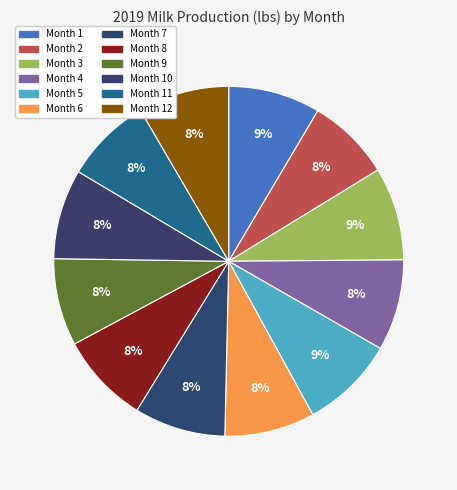

Count the number of slices in the pie.

12